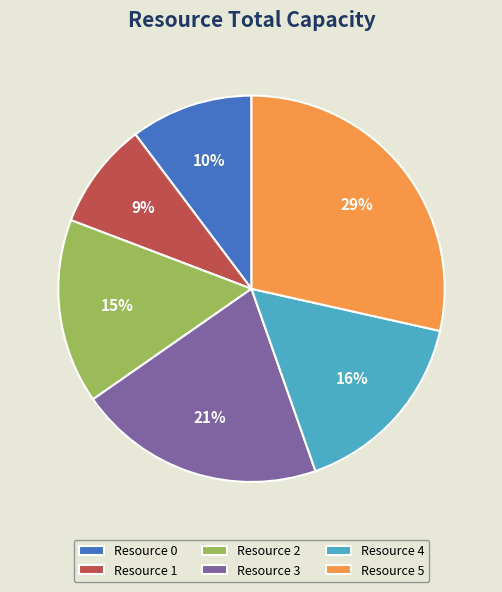

Approximately how many times larger is the value at Resource 0 compared to Resource 1?

1.1